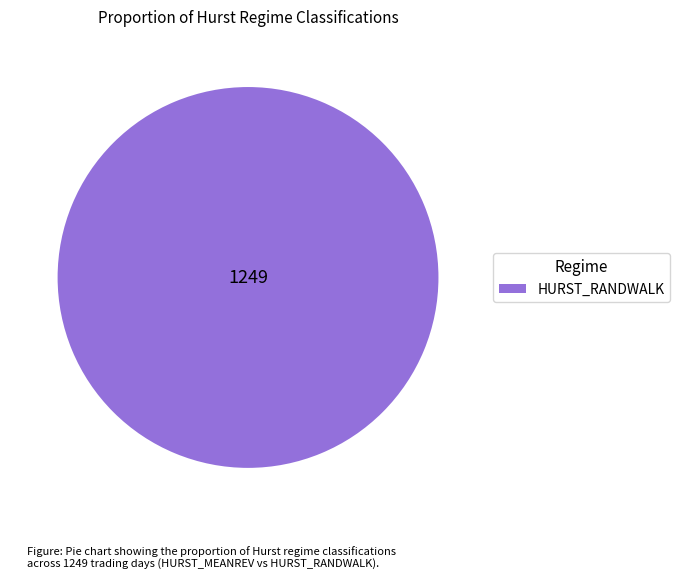

Rank the categories by value from highest to lowest.

HURST_RANDWALK